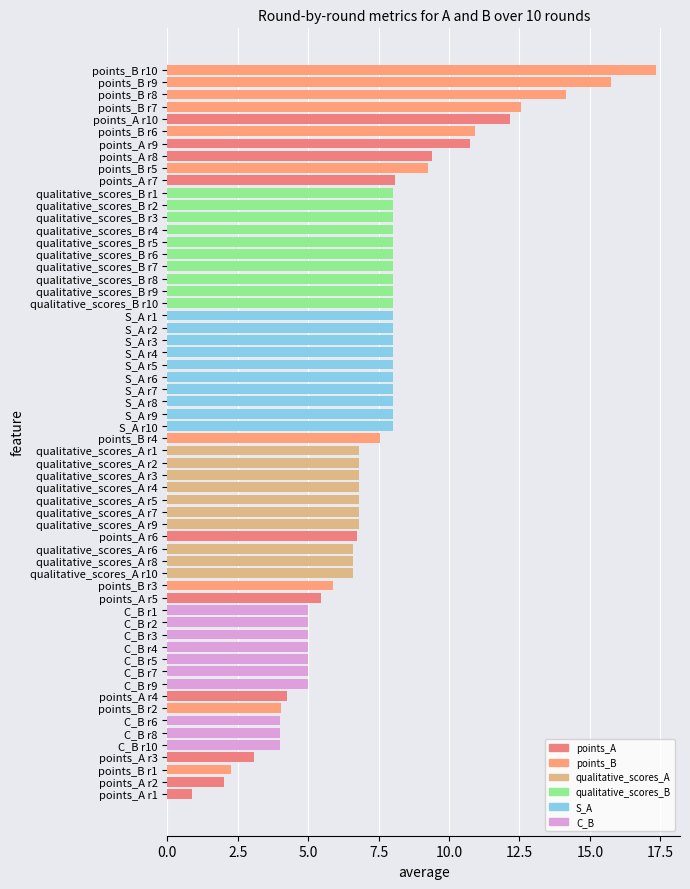

The chart shows a value of 3.3 at C_B r4. True or false?

False